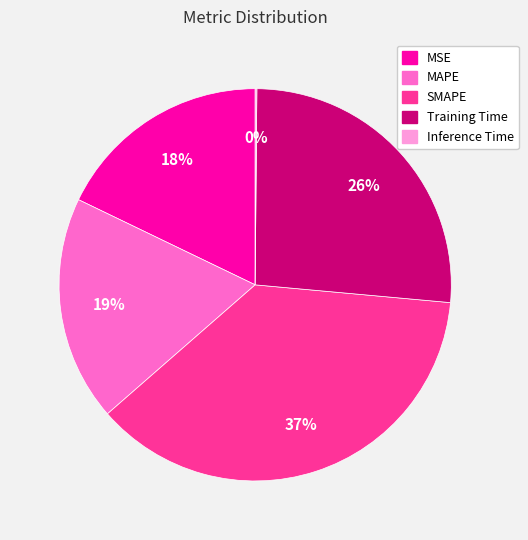

To the nearest percent, what is the combined percentage of SMAPE and MAPE?

56%